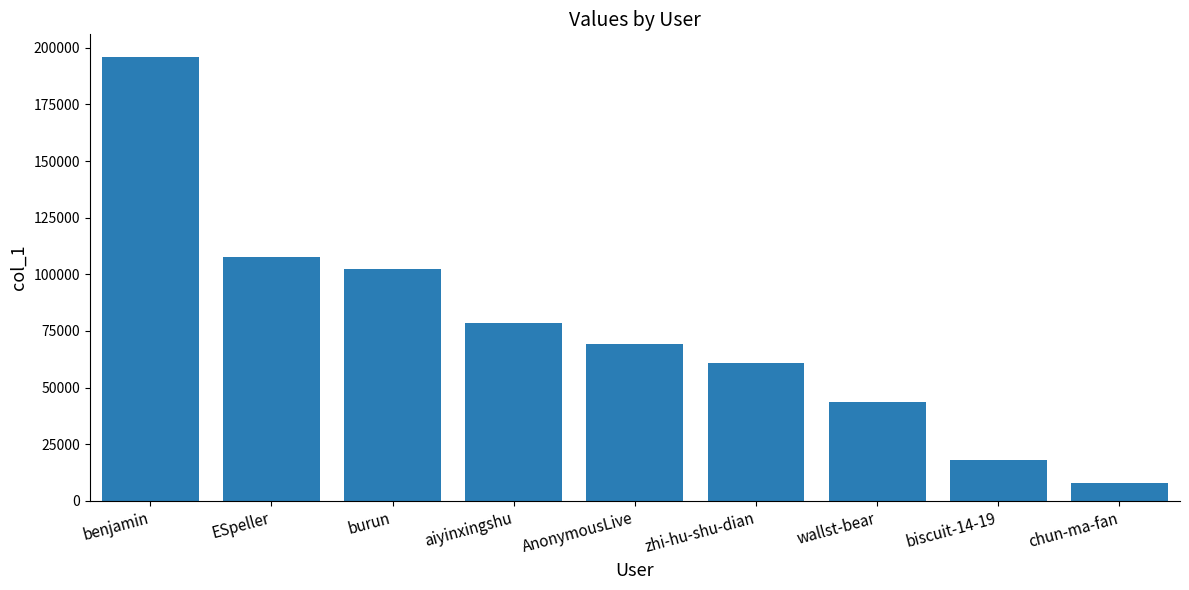

Which category has the lowest value across all series?

chun-ma-fan